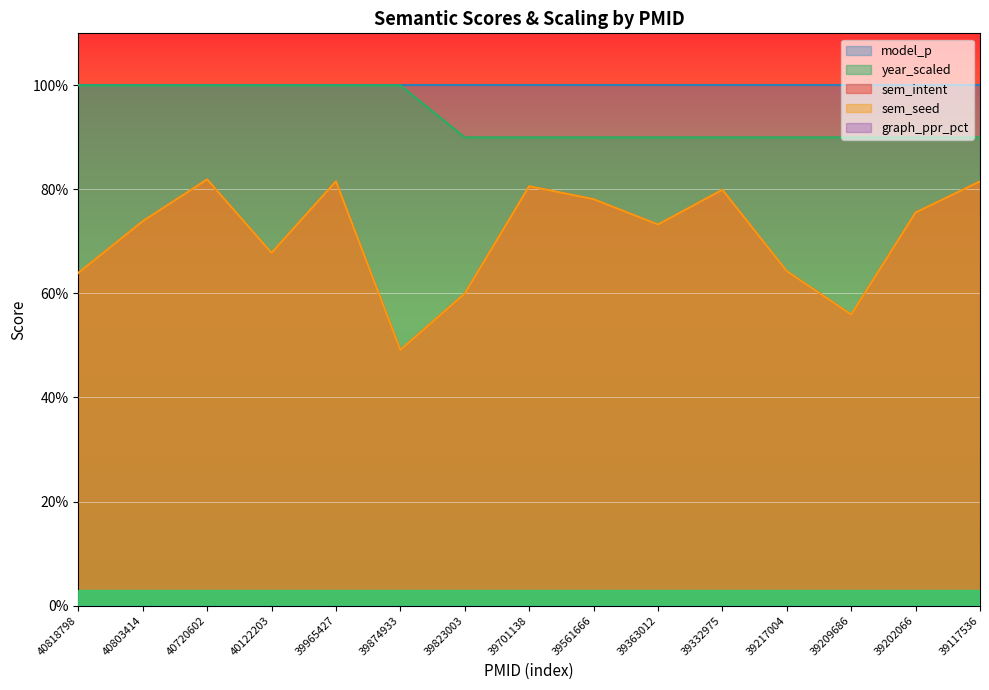

Which has a higher value, 39965427 or 39701138?

39965427